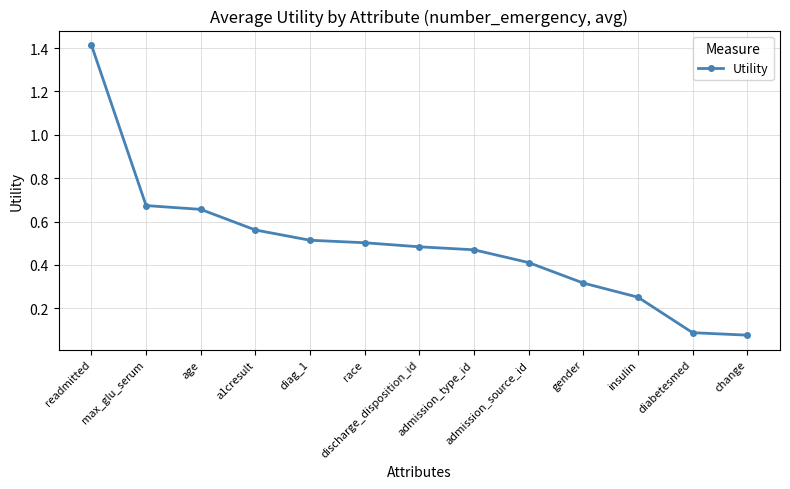

What is the greatest value displayed?

1.4